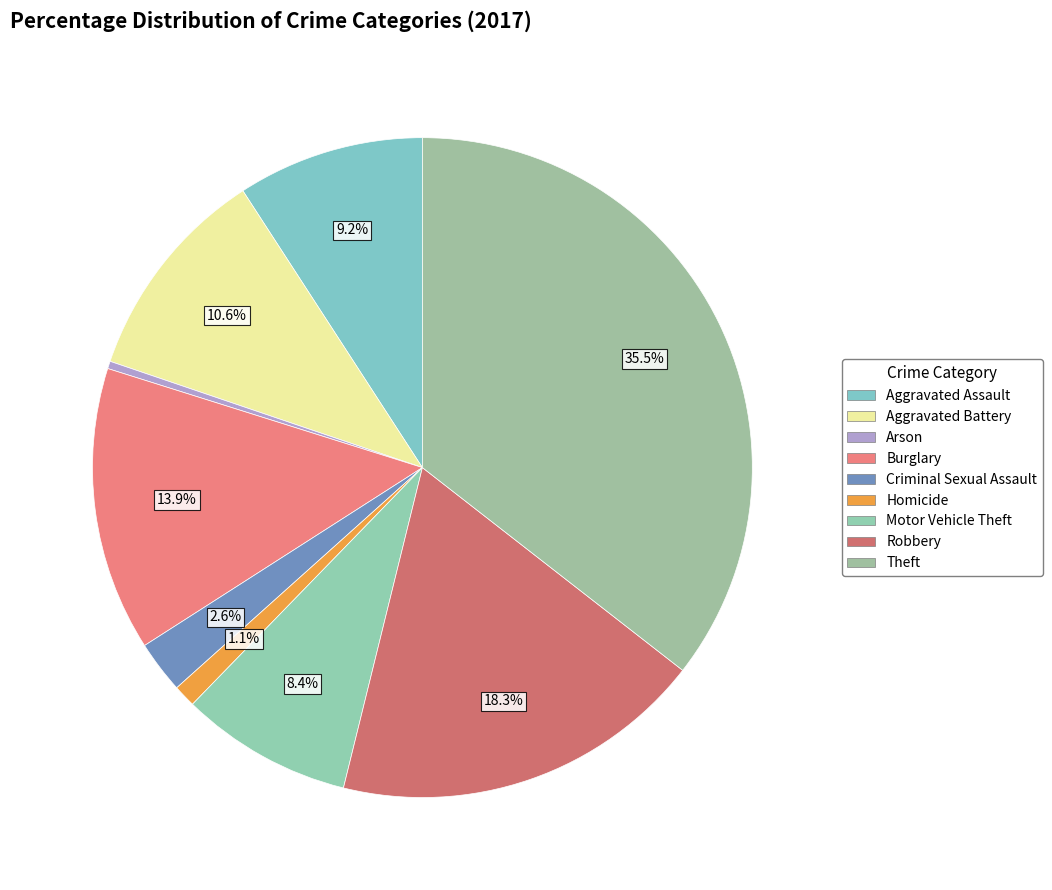

Which slice is the smallest?

Arson